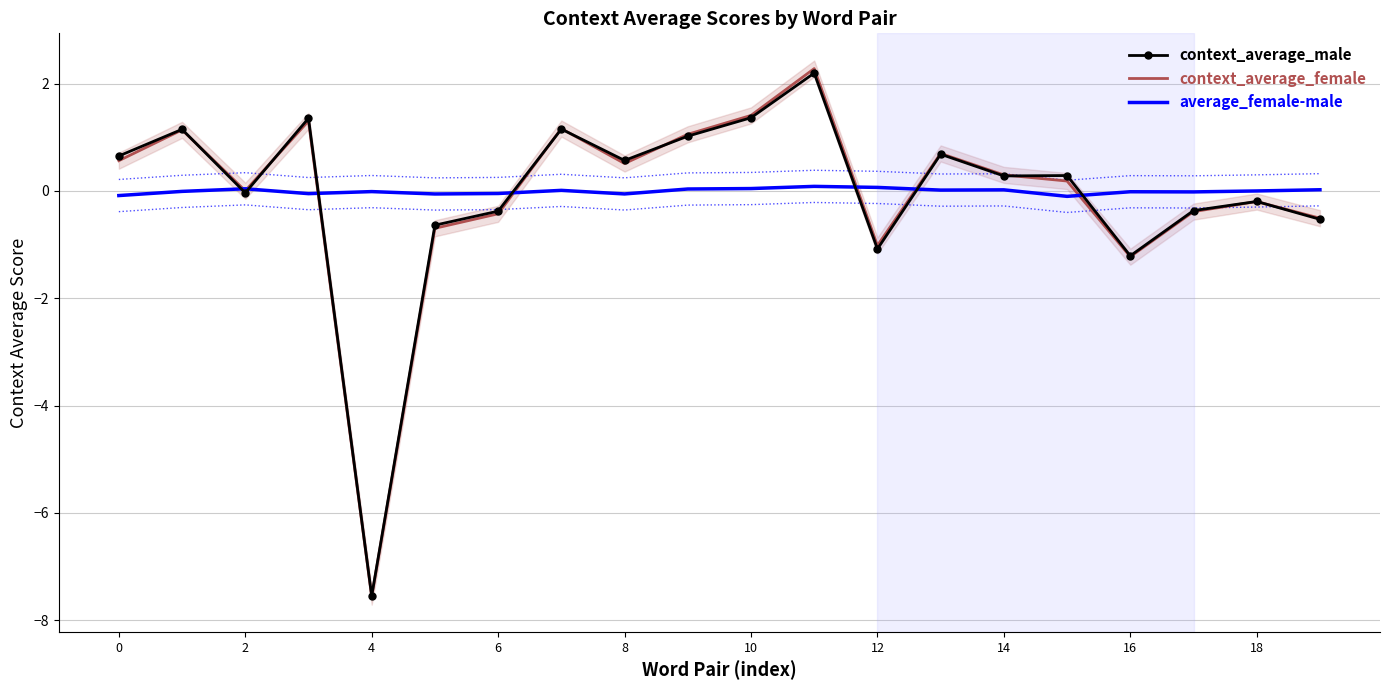

The value of context_average_male at 4 is -7.5. True or false?

True